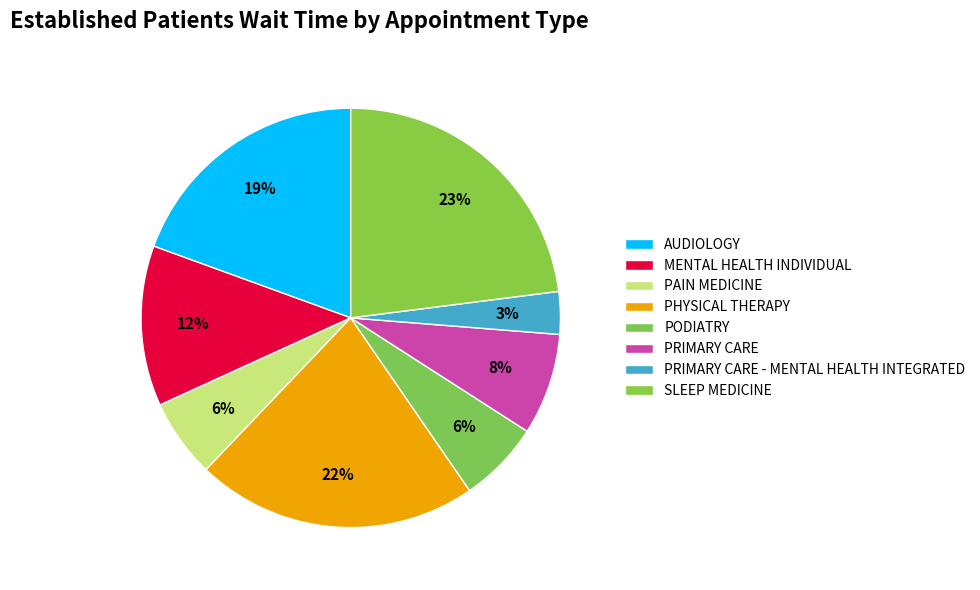

How many segments does this pie chart have?

8